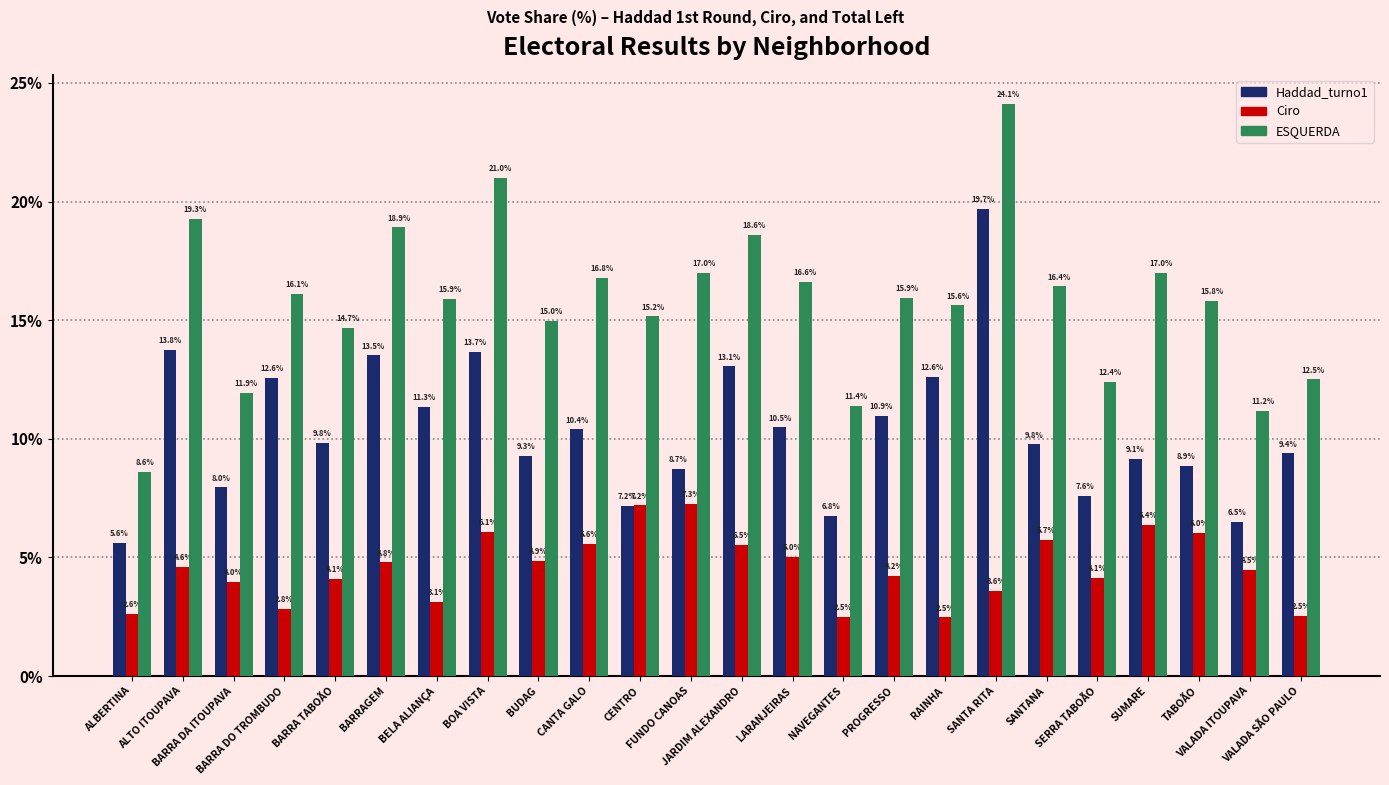

At which category is the sum across all series the highest?

SANTA RITA